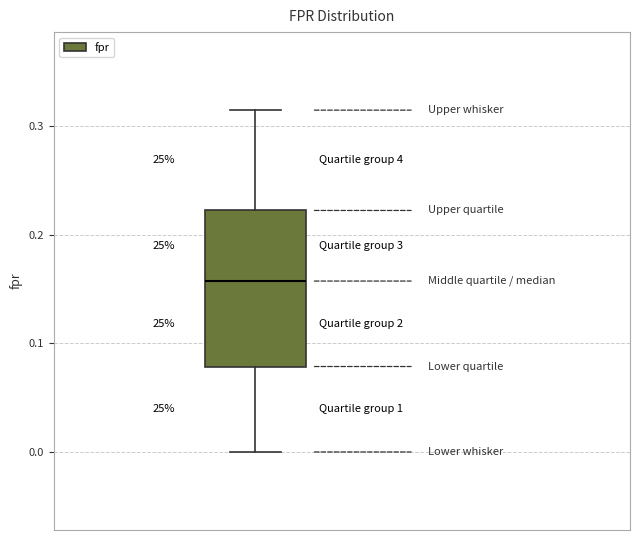

Read this box plot against the y-axis: the position of the median line, the range covered by the box, and the ends of both whiskers. The values are not printed on the chart, so give them approximately, as read against the axis.

median 0.16, box 0.08 to 0.22, whiskers 0.00 to 0.32